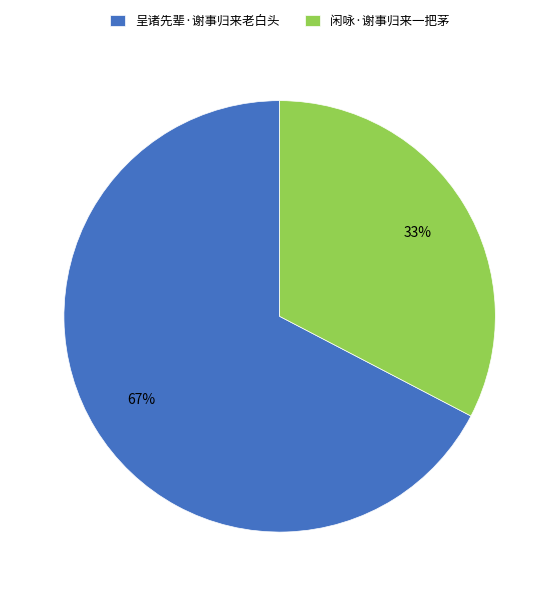

Do 闲咏·谢事归来一把茅 and 呈诸先辈·谢事归来老白头 together represent more than half of the pie?

Yes